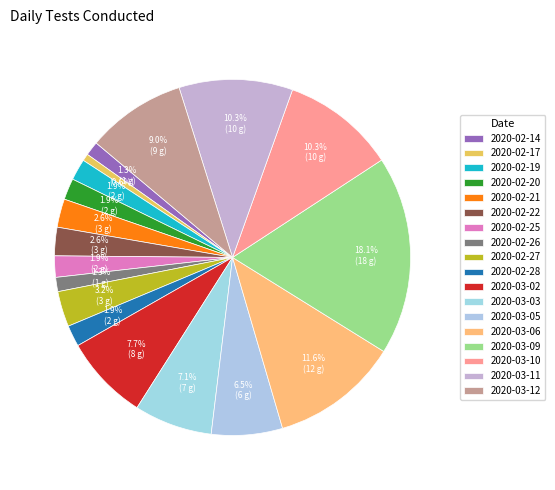

How many slices are in this pie chart?

18